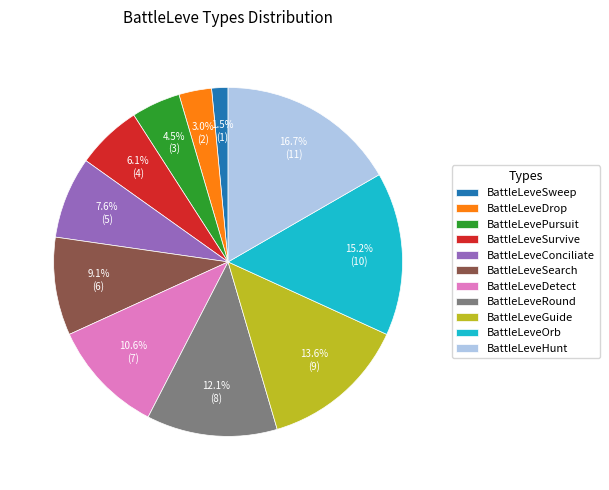

What percentage is NOT represented by BattleLevePursuit?

95.5%